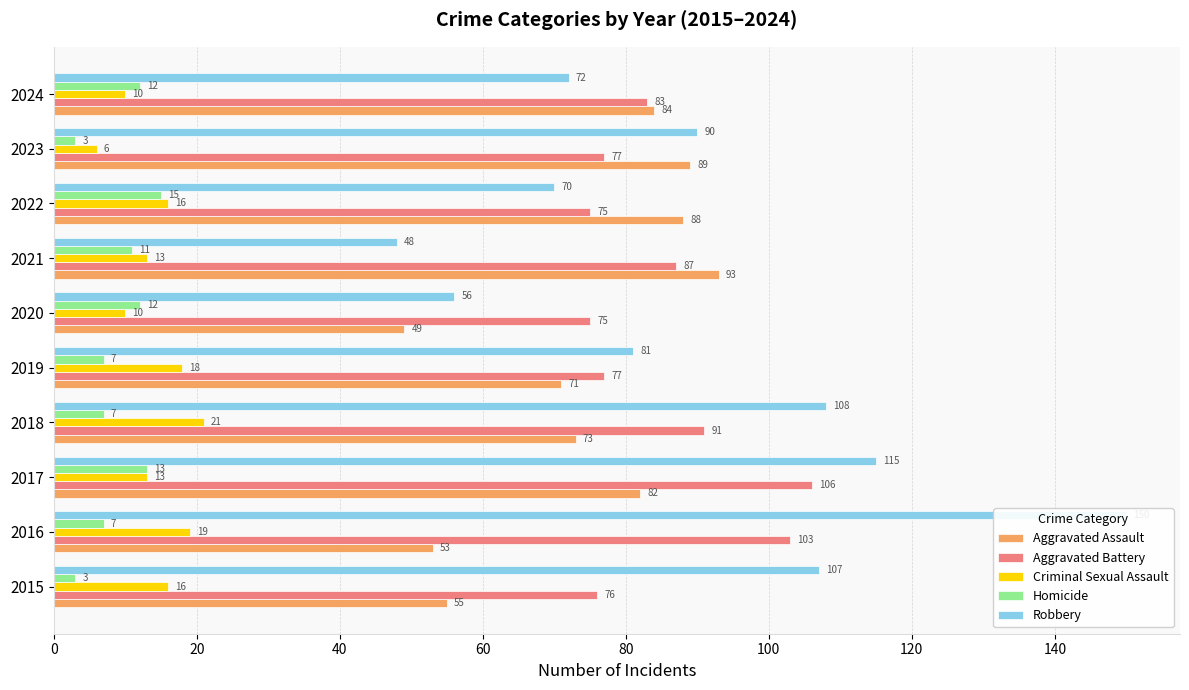

Does the chart contain stacked bars?

No